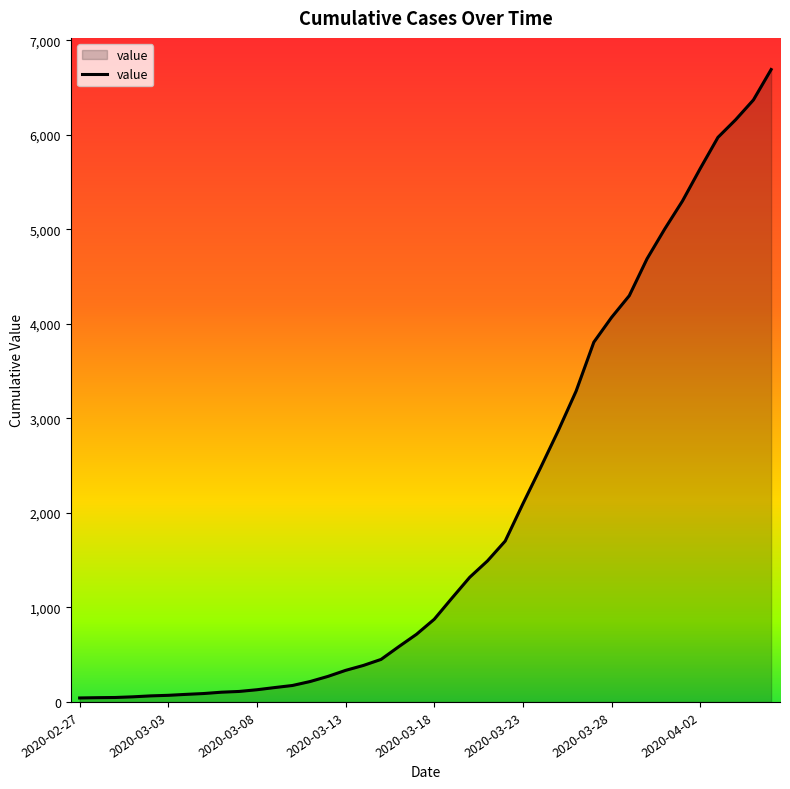

What is the smallest value displayed?

42